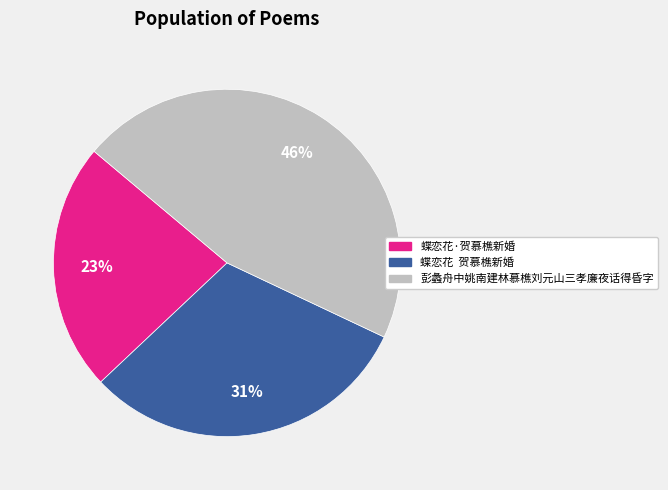

What percentage is the 彭蠡舟中姚南建林慕樵刘元山三孝廉夜话得昏字 slice, to the nearest percent?

46%